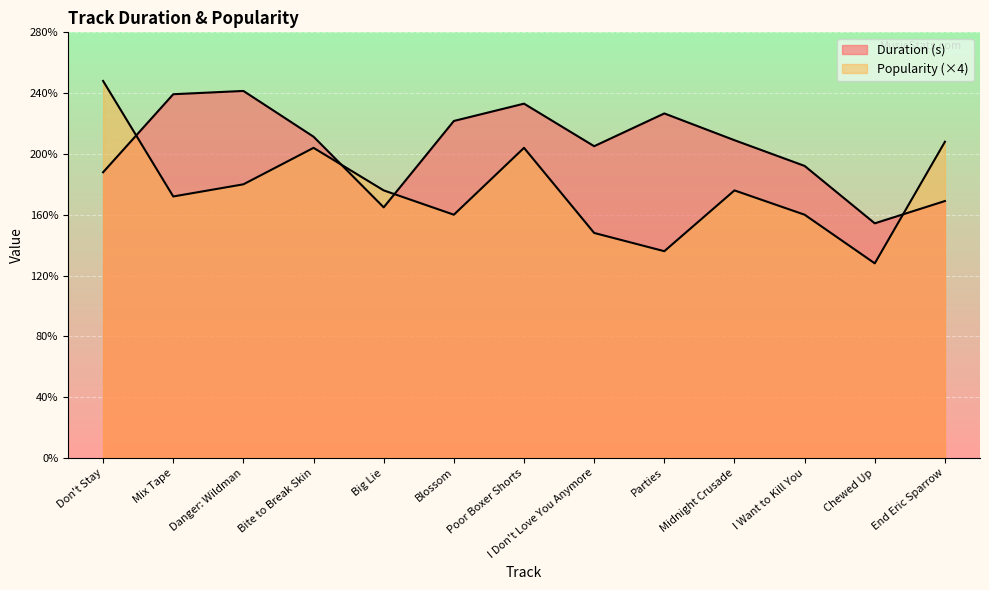

What is the difference between the maximum and minimum values in the Popularity series?

120.0